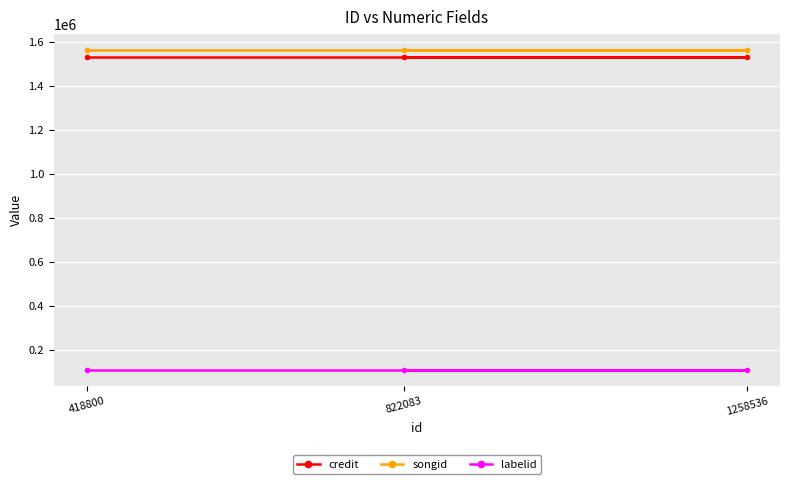

Is this an area chart (filled region under the line)?

No